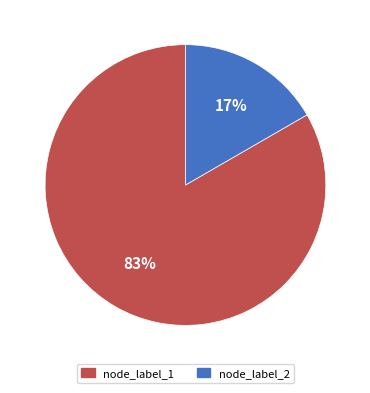

Is there a majority slice in this chart?

Yes